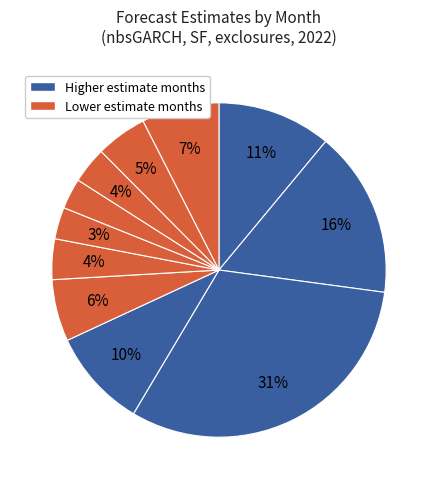

Count the number of slices in the pie.

11